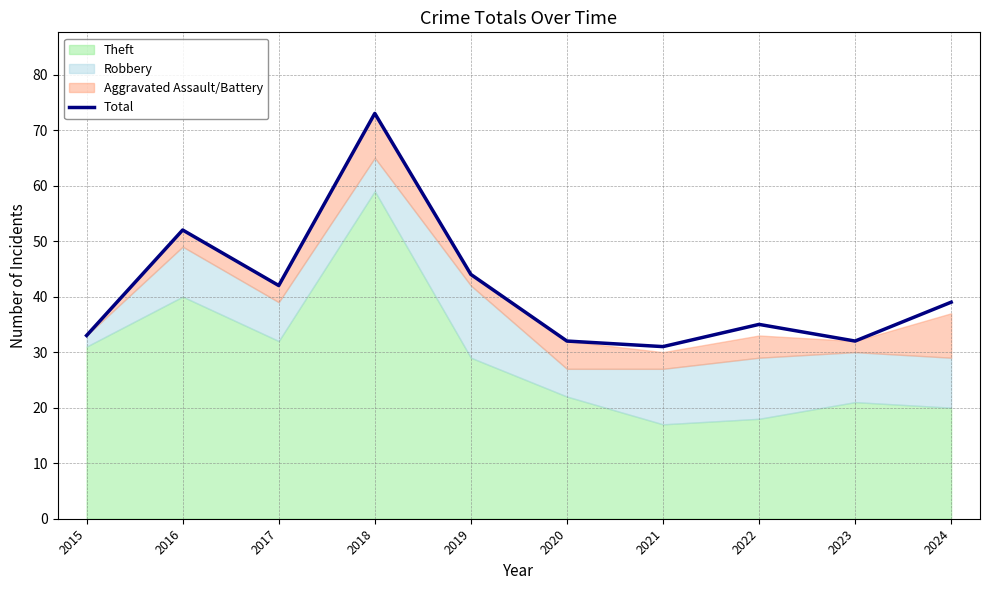

How many lines are shown in the chart?

1